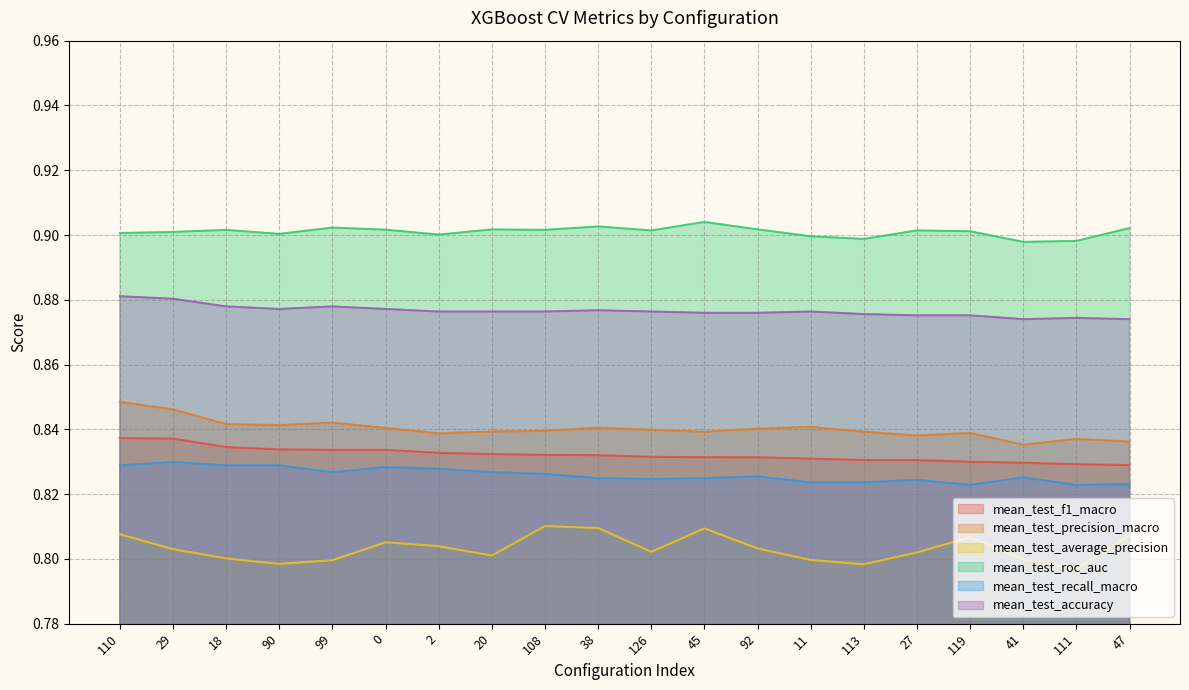

What is the value of the mean_test_accuracy point at the 2nd from the left?

0.9